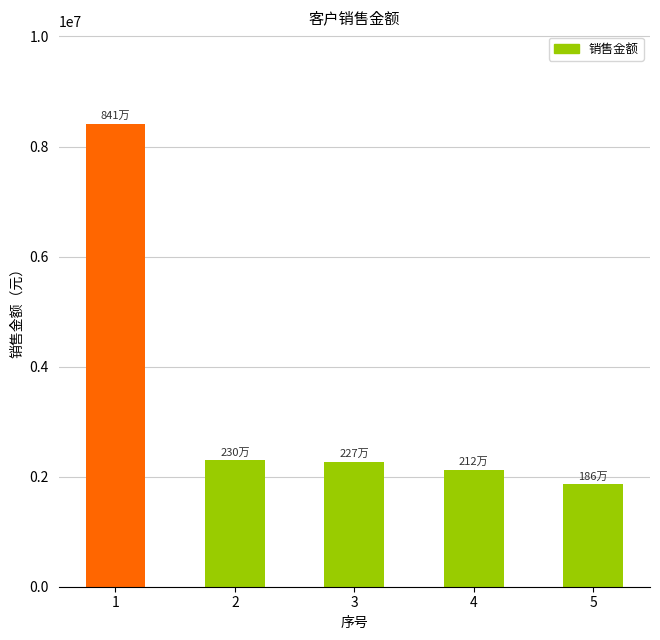

What is the smallest value displayed?

1863247.9